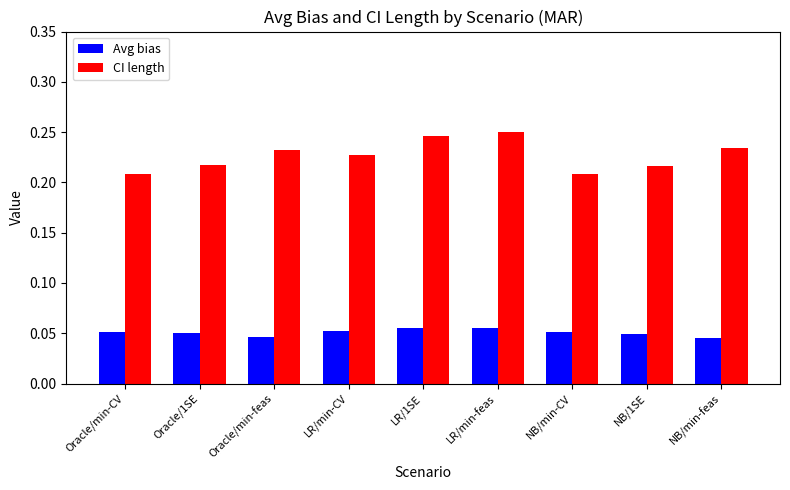

Which series has the widest spread of values?

CI length